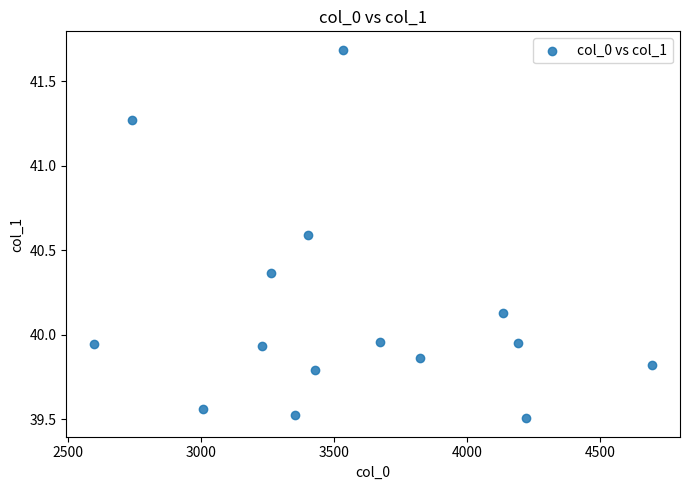

What is the range of X values (max minus min)?

2096.7